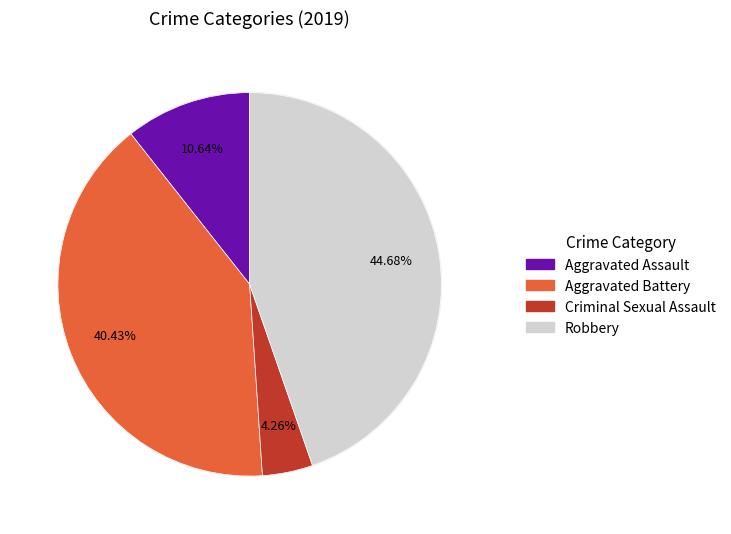

Does Aggravated Assault represent more than half of the total?

No